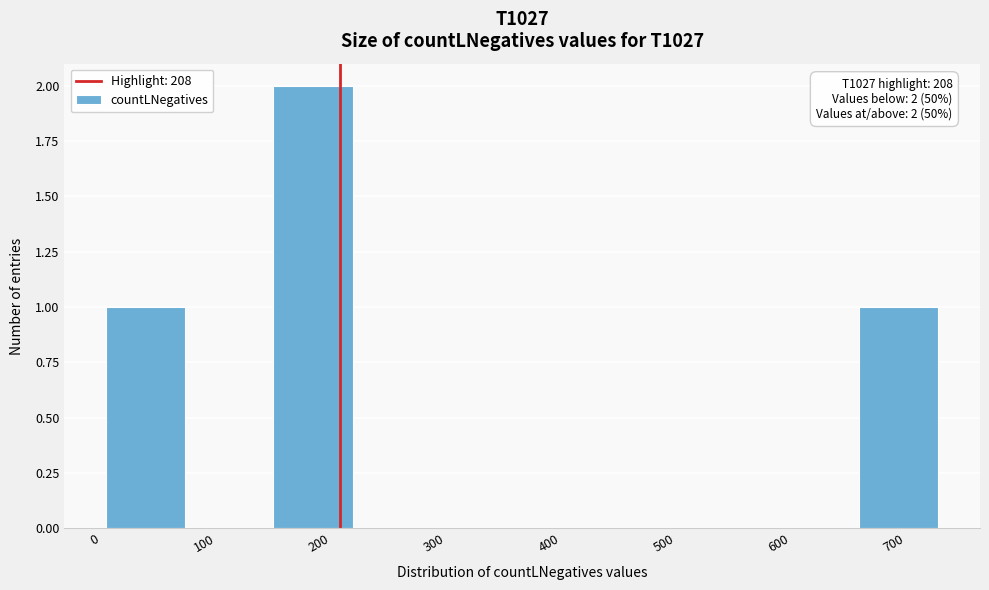

Over which range of the x-axis is the bar tallest?

150 to 220